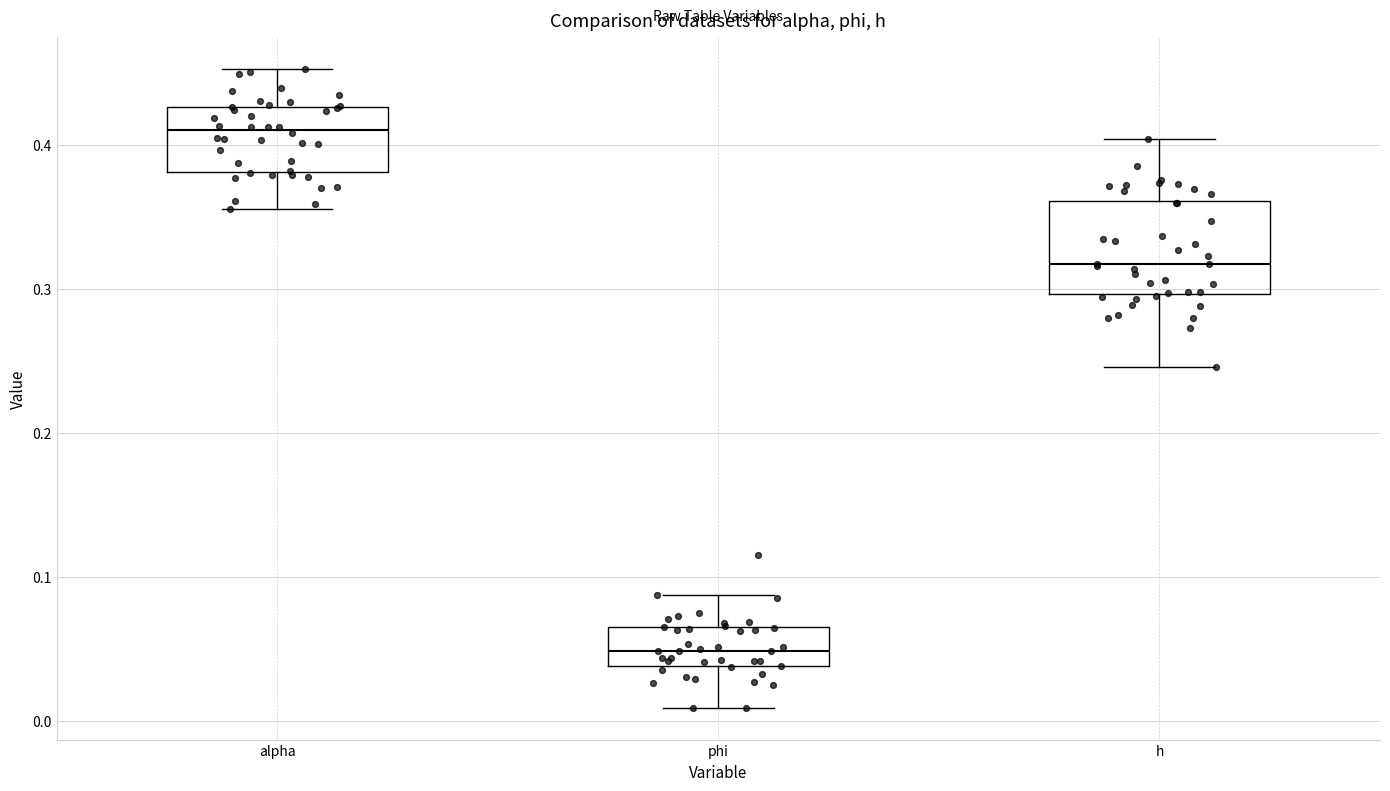

Comparing the boxes themselves (not the whiskers), which one is the tallest?

h